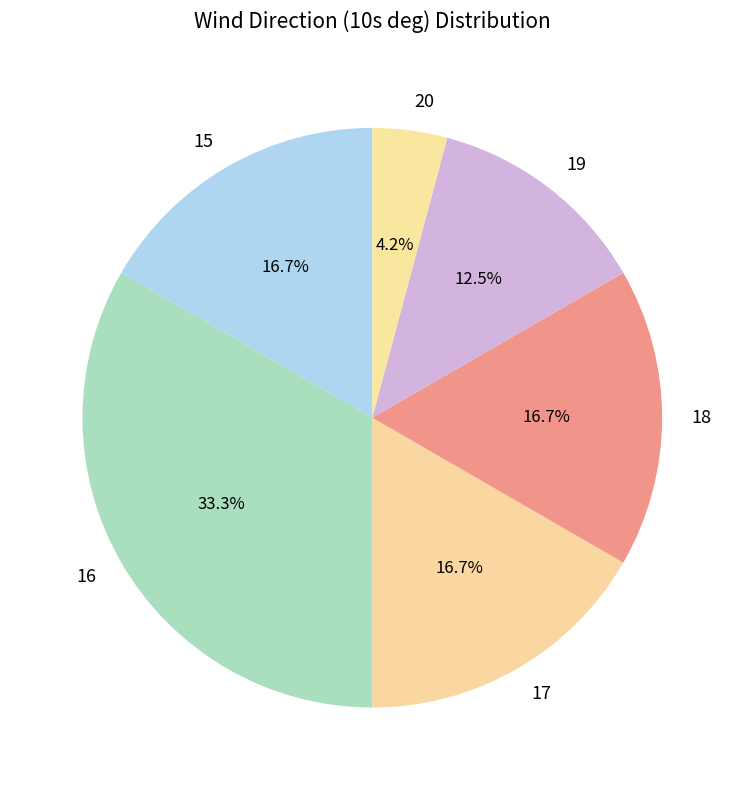

To the nearest percent, what is the combined percentage of 16 and 15?

50%